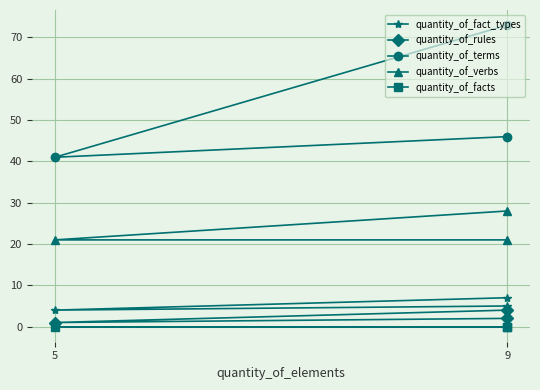

What are all the series names shown in the legend?

quantity_of_fact_types, quantity_of_rules, quantity_of_terms, quantity_of_verbs, quantity_of_facts